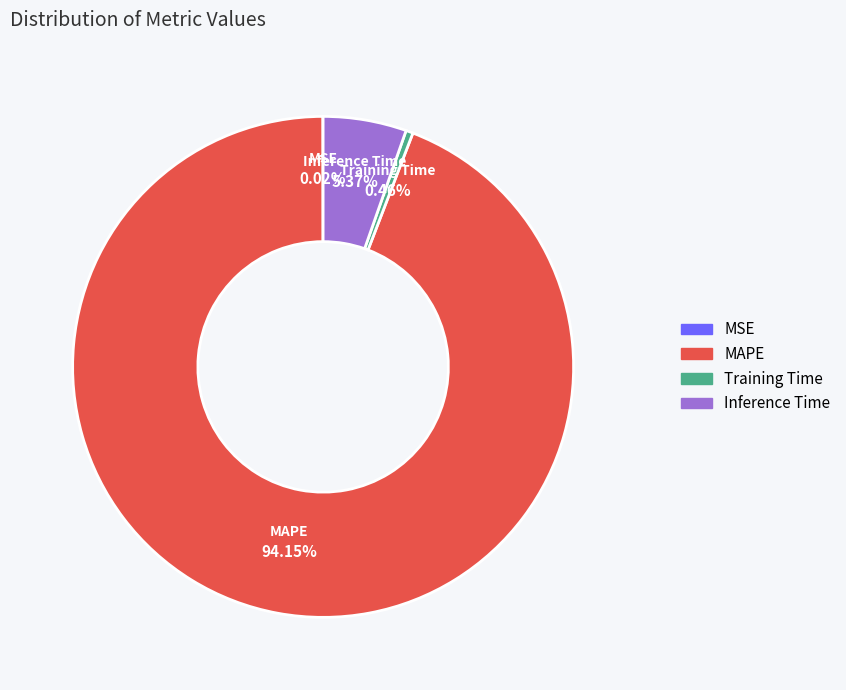

Does any single category account for the majority?

Yes